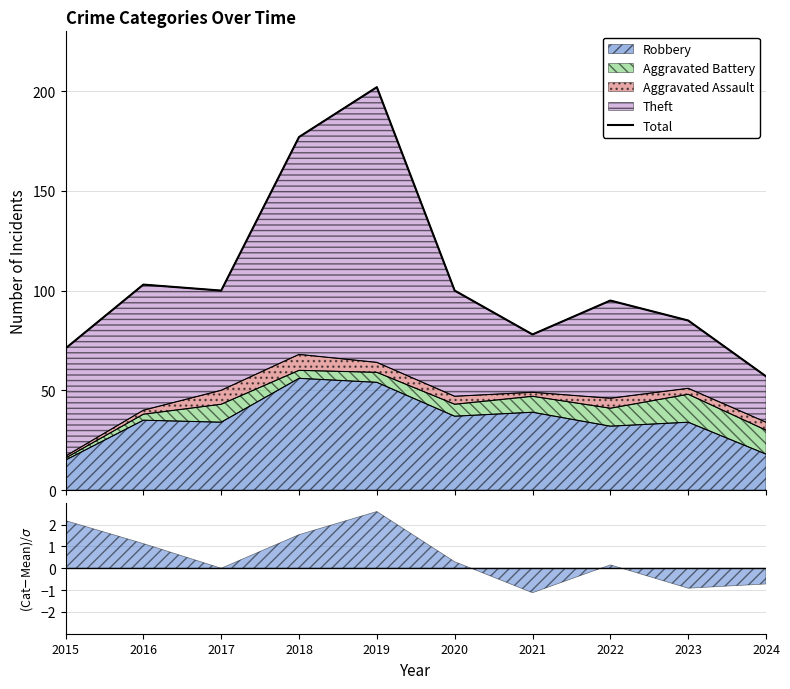

What is the change in value from 2016 to 2022?

-8